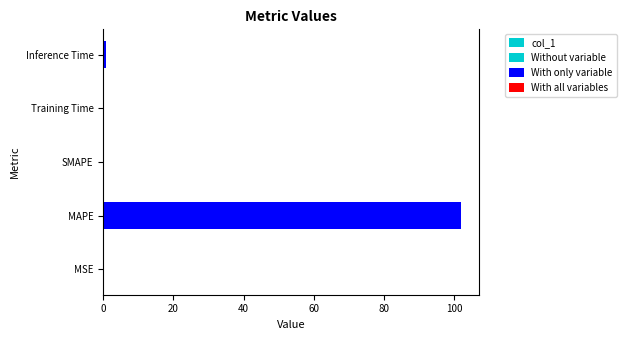

Count the number of values greater than 0.

4